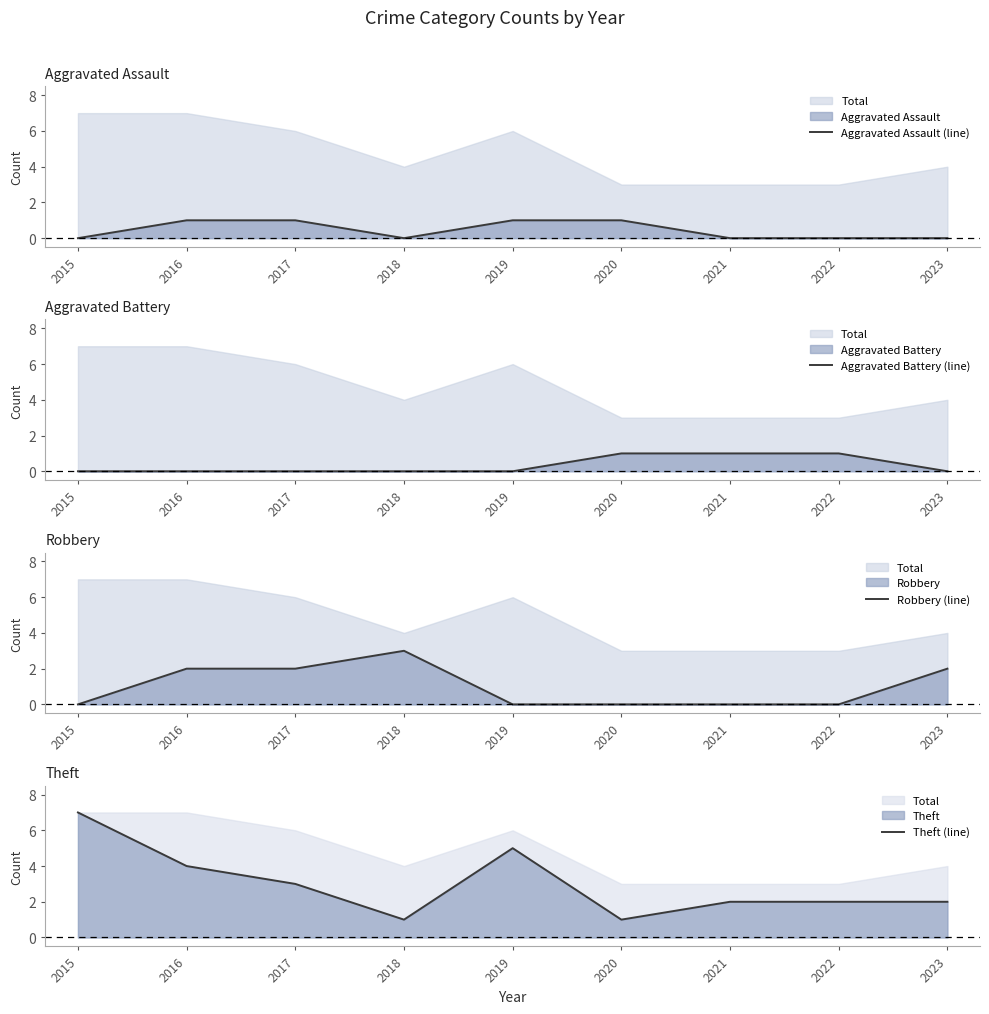

Which series has the widest spread of values?

Theft (line)